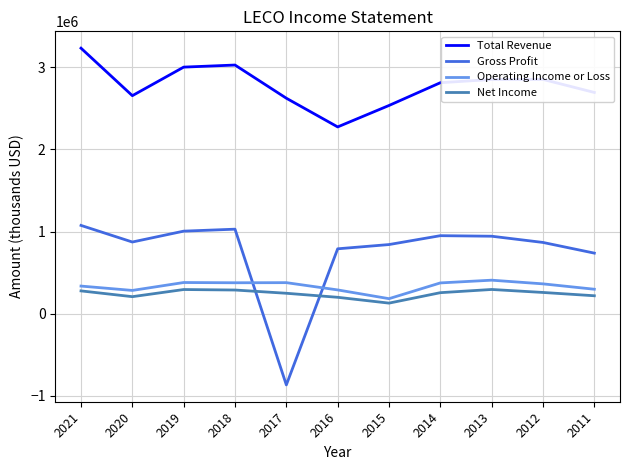

What is the maximum value for Net Income?

293800